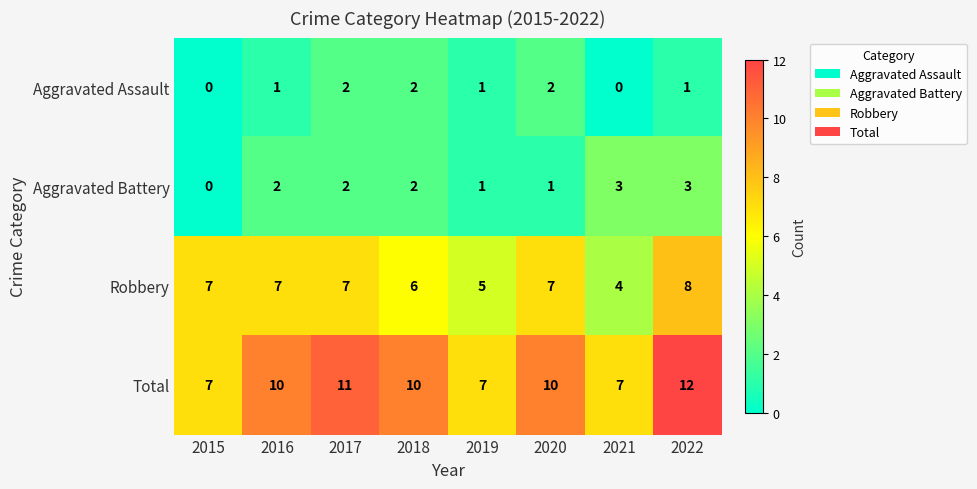

What is the sum of all Total values?

74